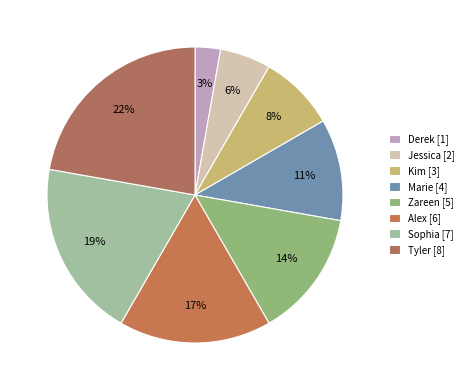

Is the sum of Marie and Kim greater than half?

No